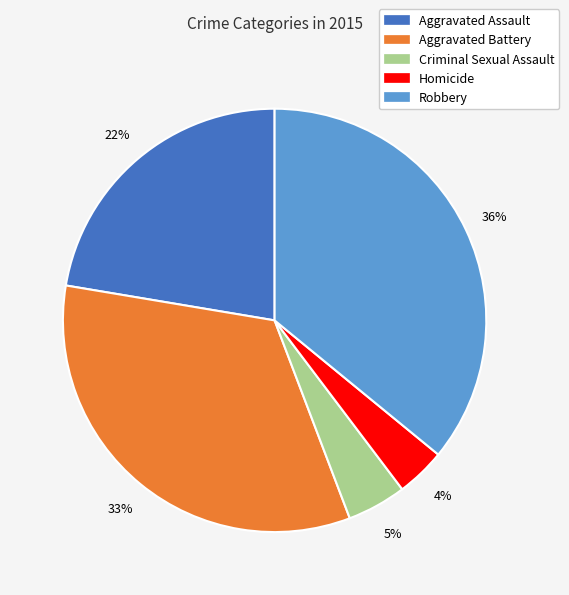

To the nearest percent, what is the combined percentage of Aggravated Battery and Homicide?

37%